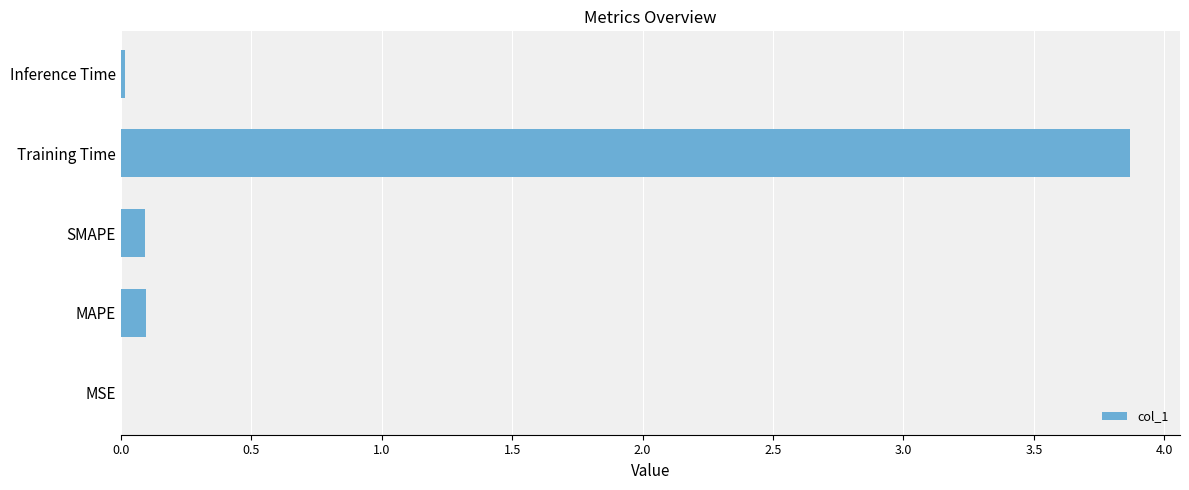

Are the bars horizontal?

Yes